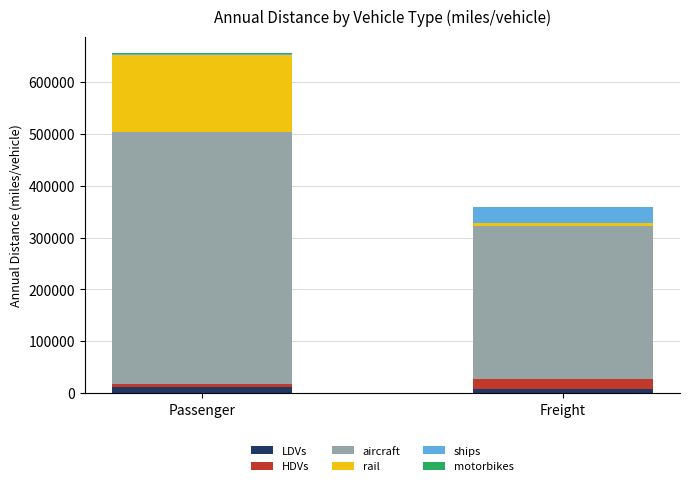

At which category is the sum across all series the highest?

Passenger